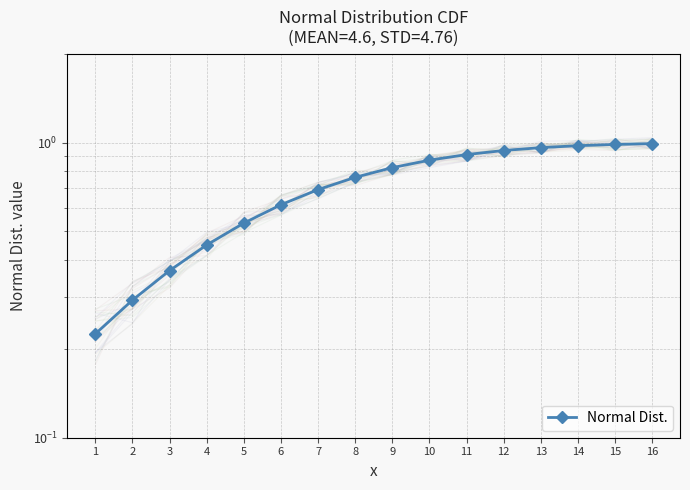

What is the value of the 10th point from the left?

0.9